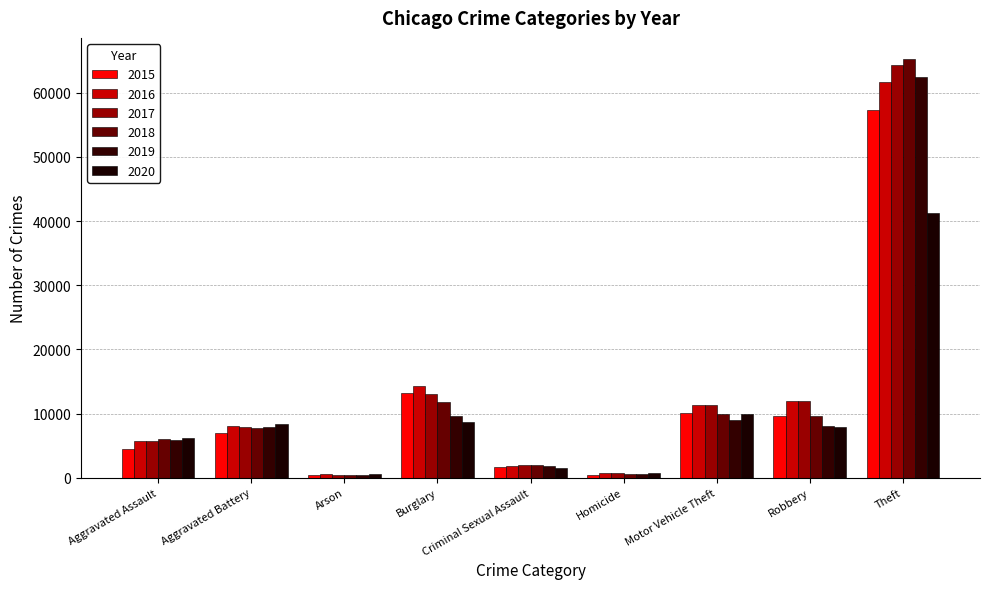

Count the number of categories in the chart.

9